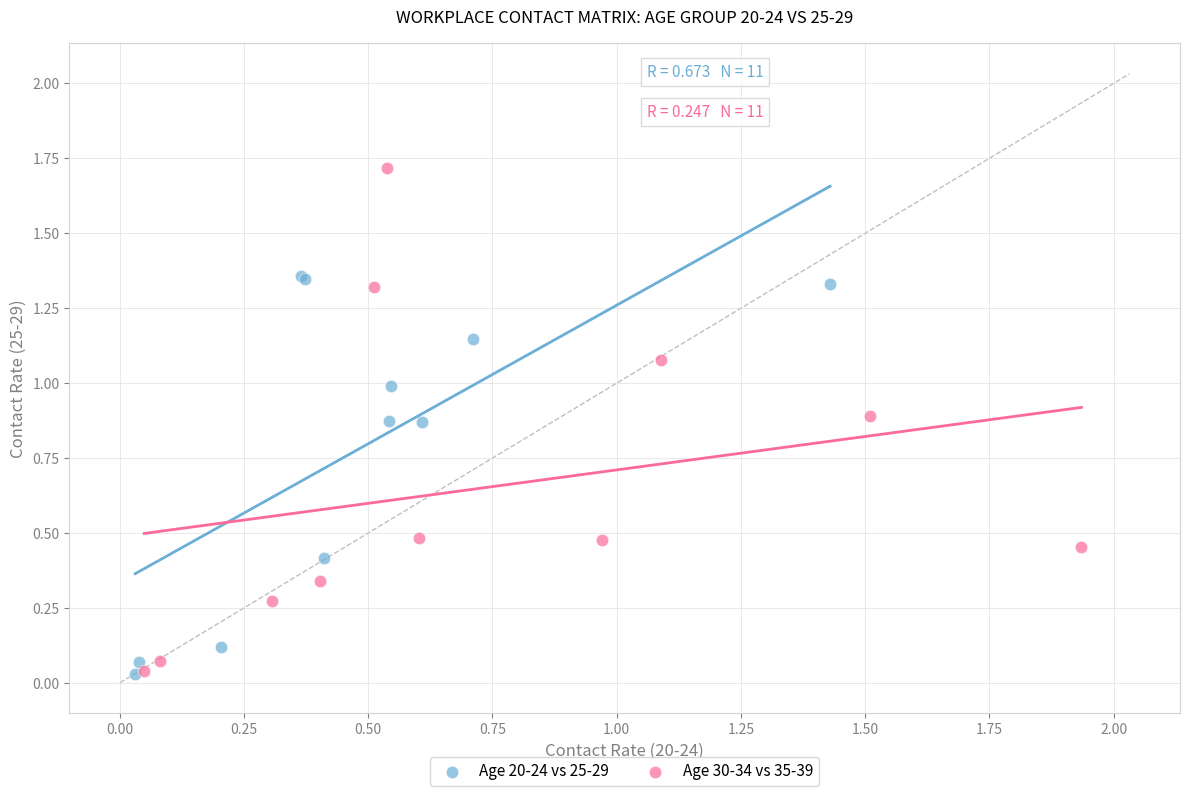

Which series contains the highest Y value?

Age 30-34 vs 35-39